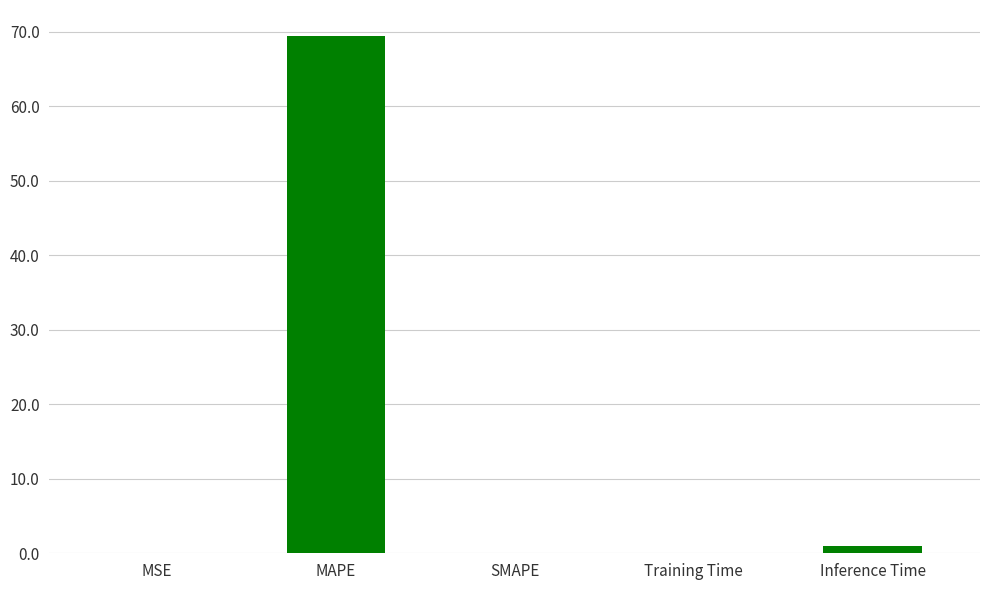

What is the sum of all values?

70.5